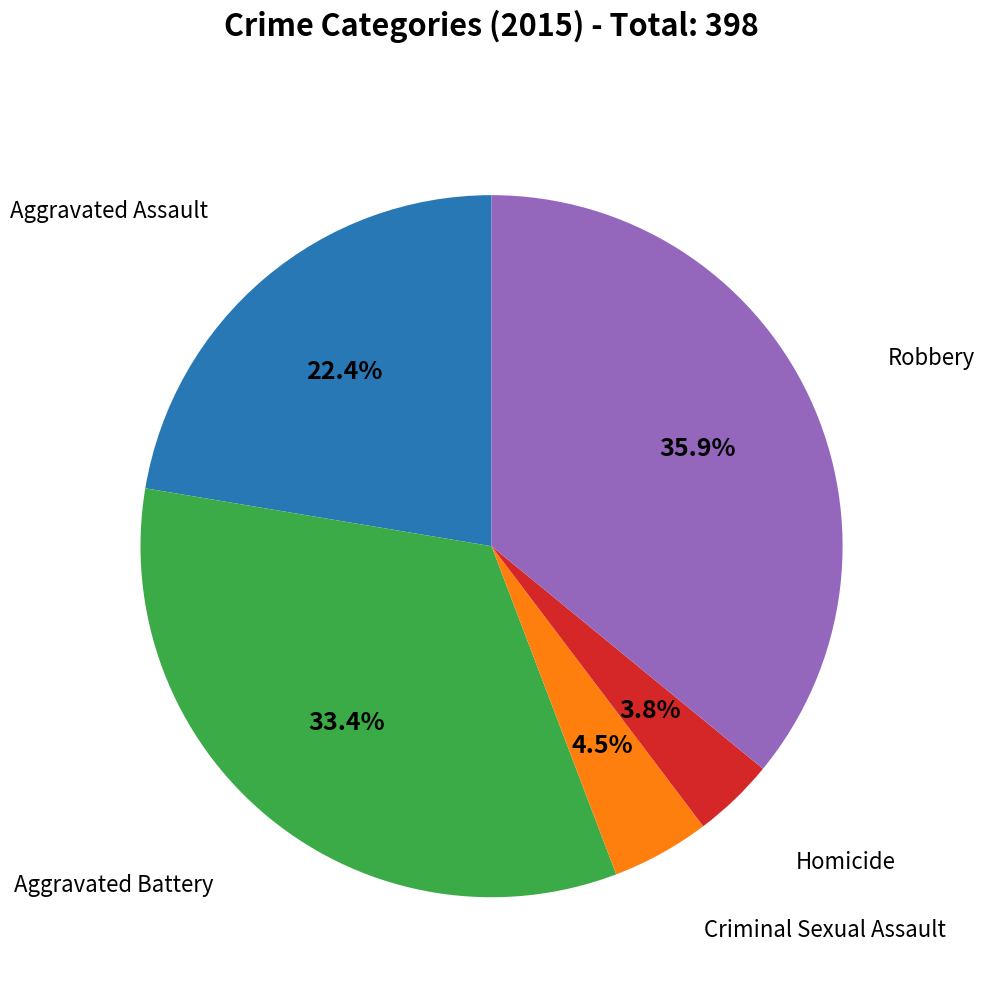

Is there any slice that represents more than half of the pie?

No